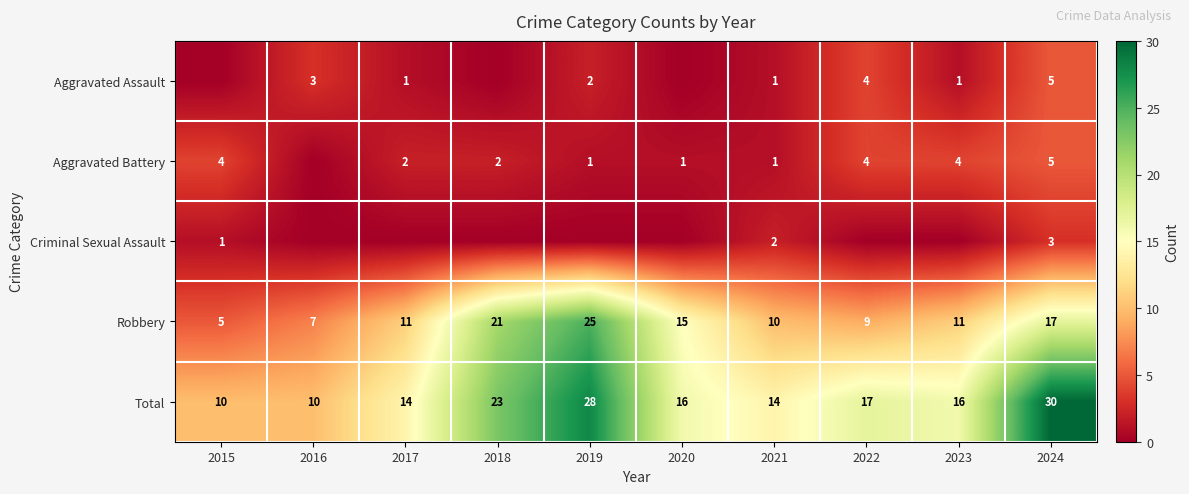

Between 2021 and 2019, which is larger?

2019